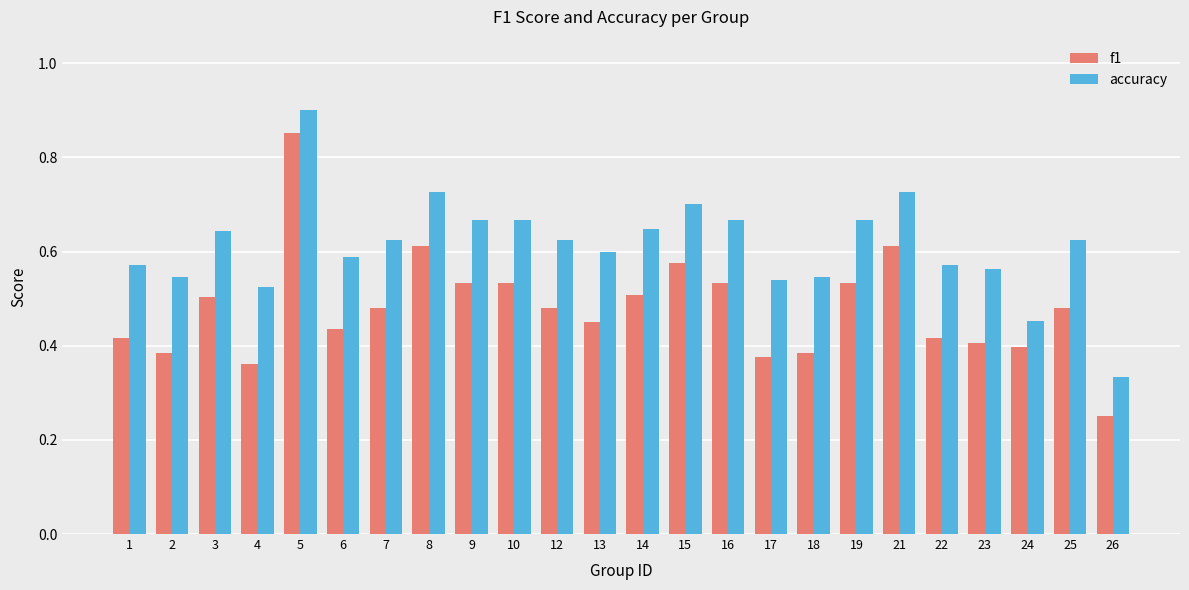

How many data points does each series have?

24